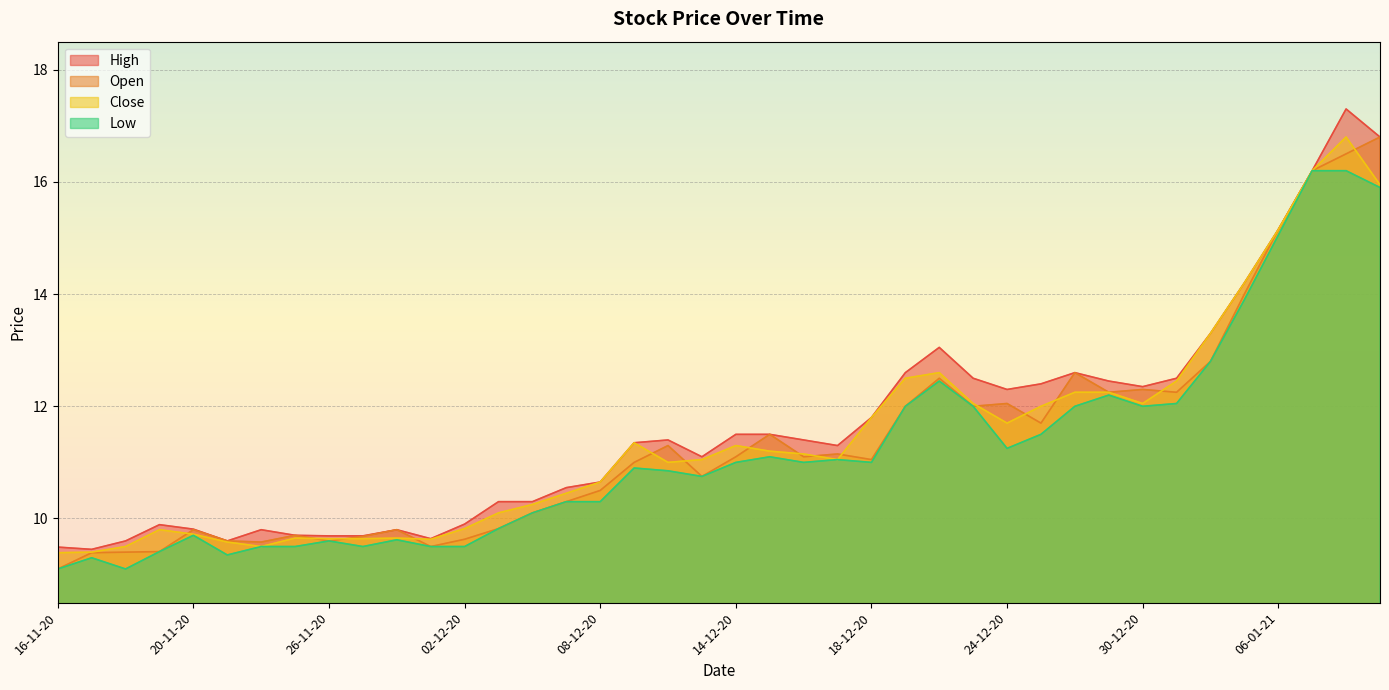

What position from the right is 07-01-21?

3